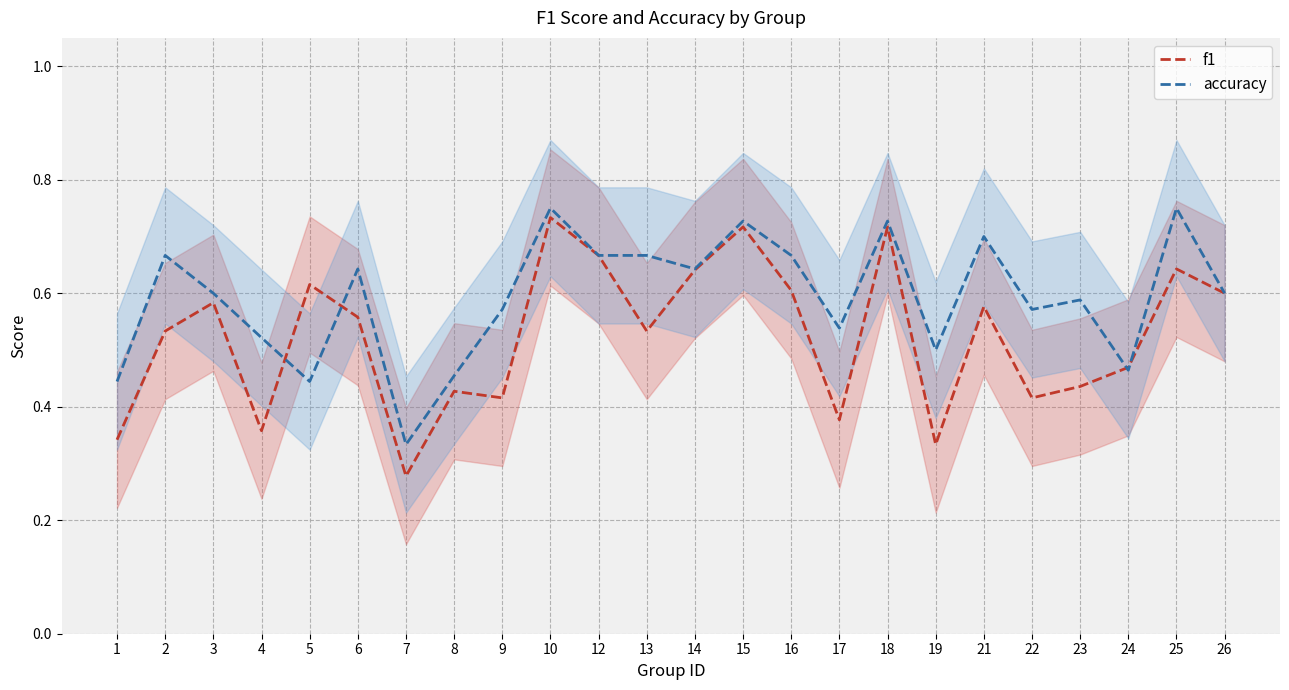

True or false: f1 and accuracy cross at least once.

True